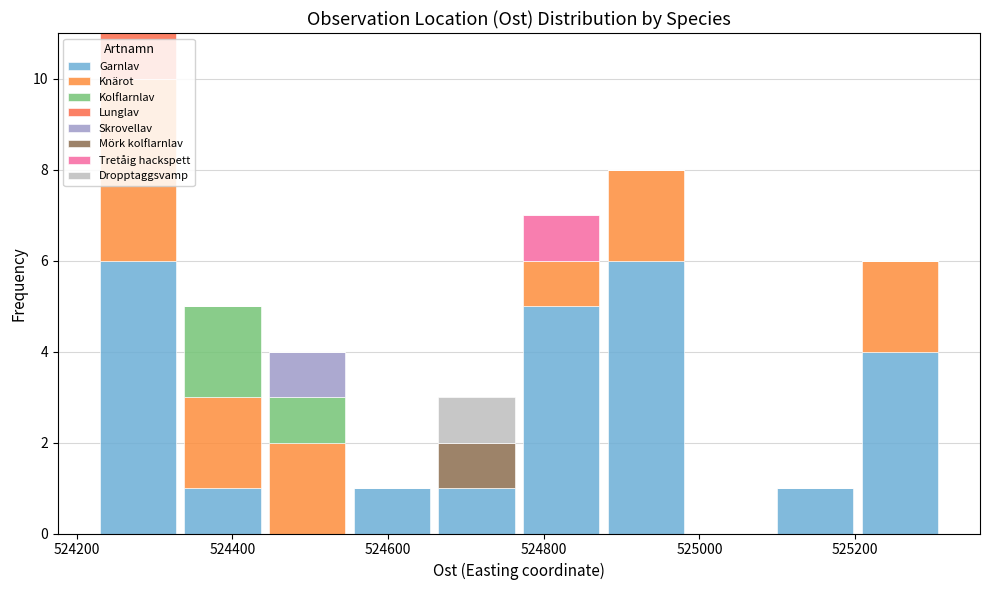

What is the total height of the stacked bar covering 524880 to 524980 on the x-axis? Neither the bar edges nor the heights are printed on the chart, so give them approximately, as read against the axes.

8